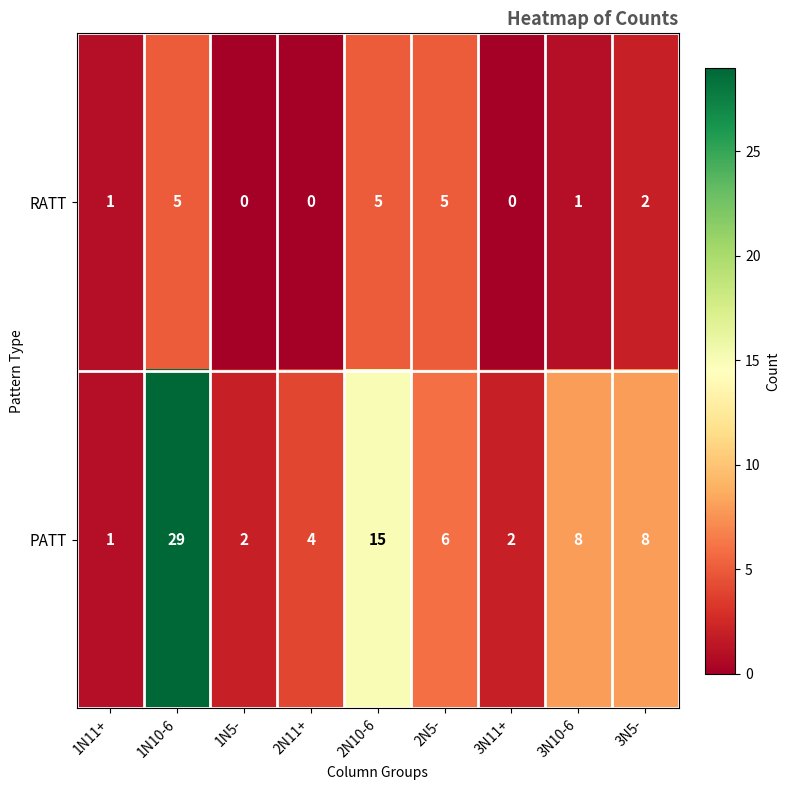

How many RATT values are between 0 and 5?

9